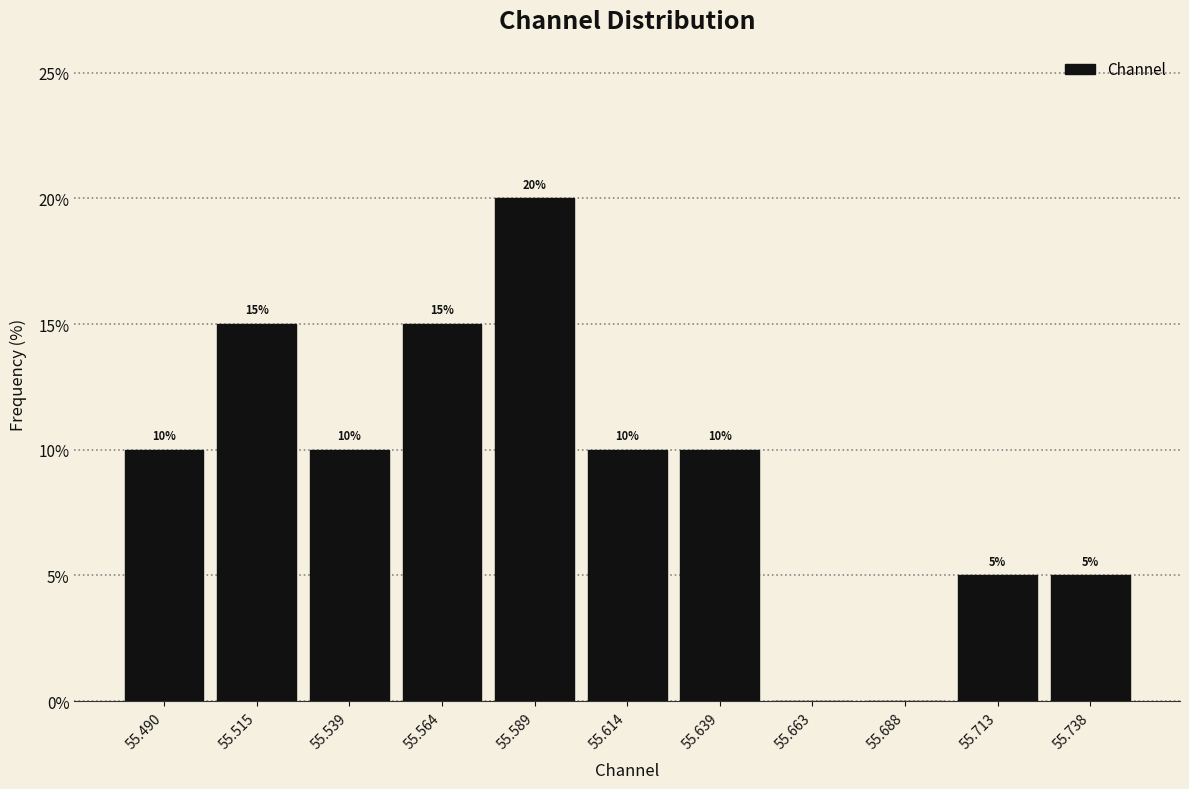

Over which range of the x-axis is the bar tallest?

55.575 to 55.600